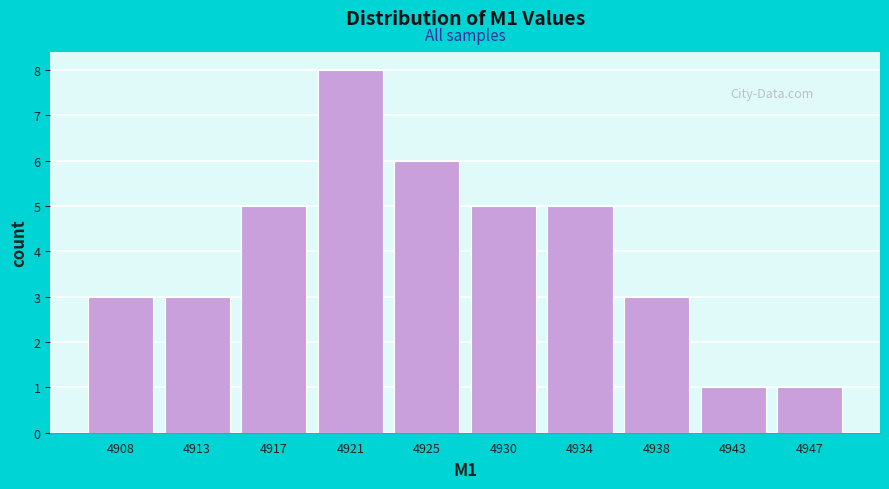

Reading left to right, what are all the values shown in this chart?

4908=3	4913=3	4917=5	4921=8	4925=6	4930=5	4934=5	4938=3	4943=1	4947=1